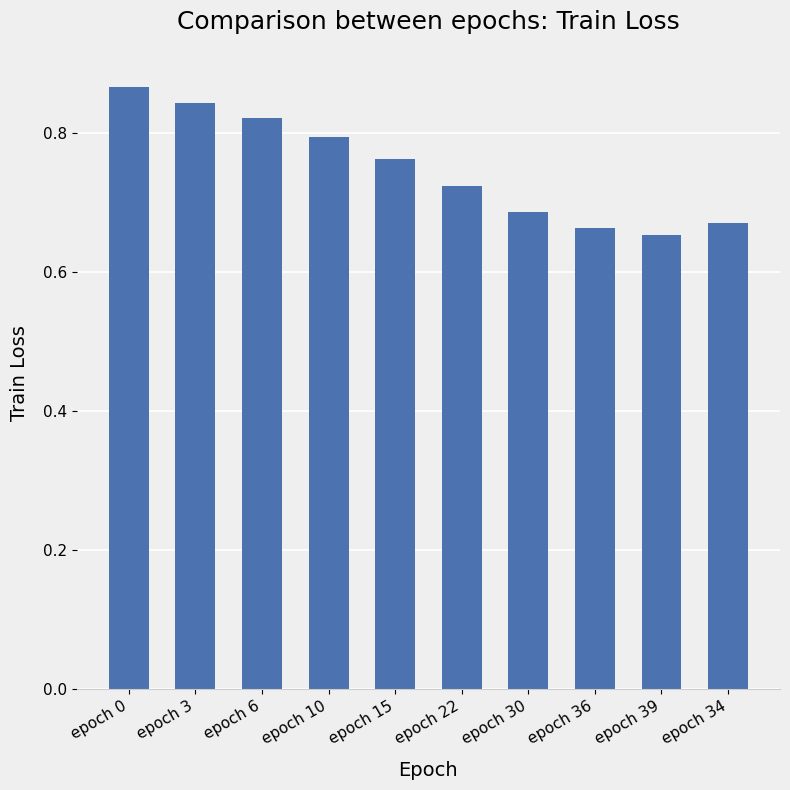

What is the label of the 2nd bar from the right?

epoch 39